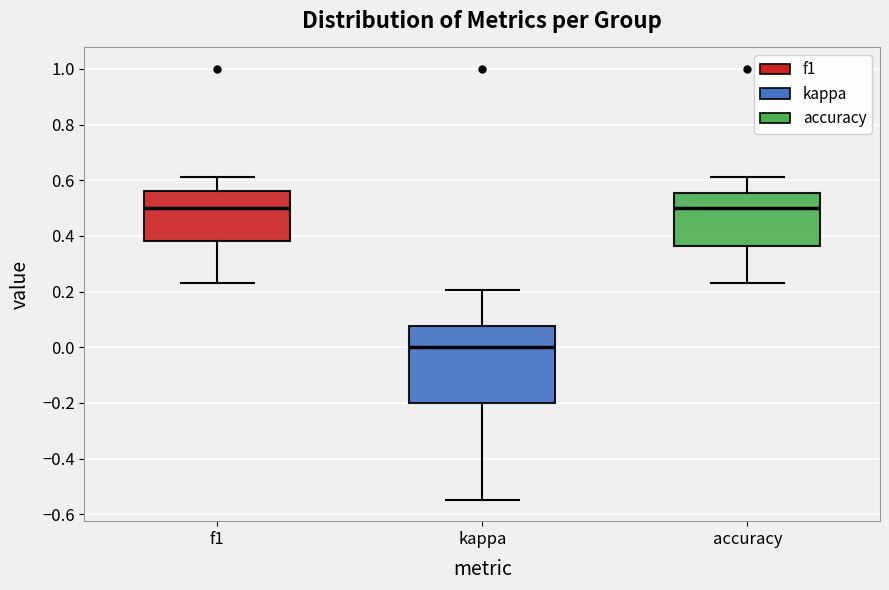

Reading left to right, transcribe this box plot: for each box, give where its median line is, the range the box spans, and where its two whiskers end, as read against the y-axis. The values are not printed on the chart, so give them approximately, as read against the axis.

f1: median 0.50, box 0.38 to 0.56, whiskers 0.24 to 0.62
kappa: median 0.00, box -0.20 to 0.08, whiskers -0.54 to 0.20
accuracy: median 0.50, box 0.36 to 0.56, whiskers 0.24 to 0.62